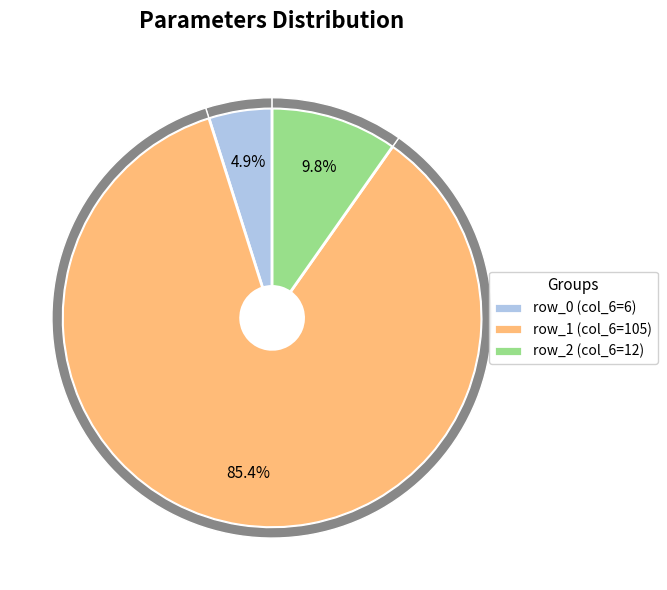

To the nearest percent, what portion does row_2 represent?

10%